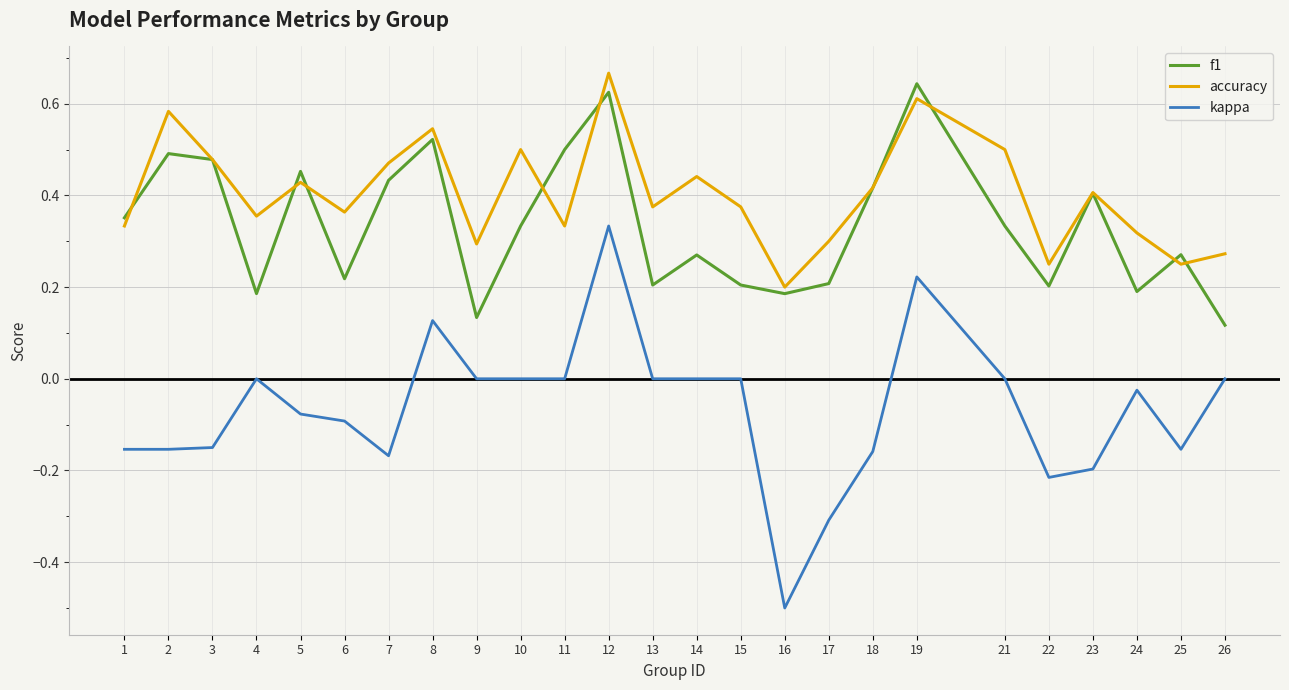

True or false: f1 and kappa intersect in this chart.

False